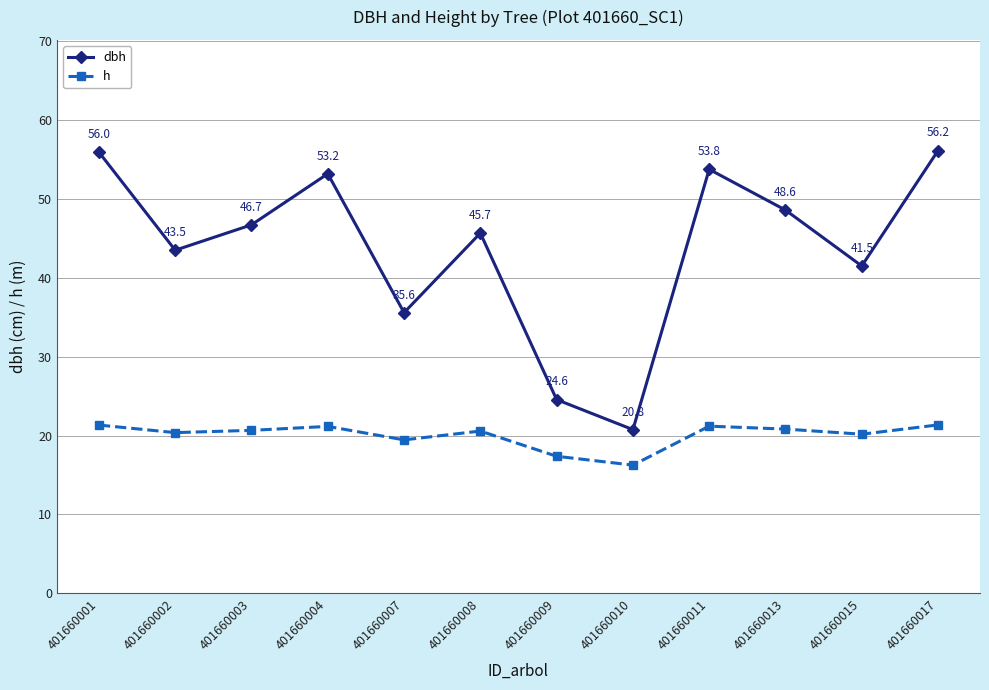

Rank the series by their average value, from lowest to highest.

h, dbh